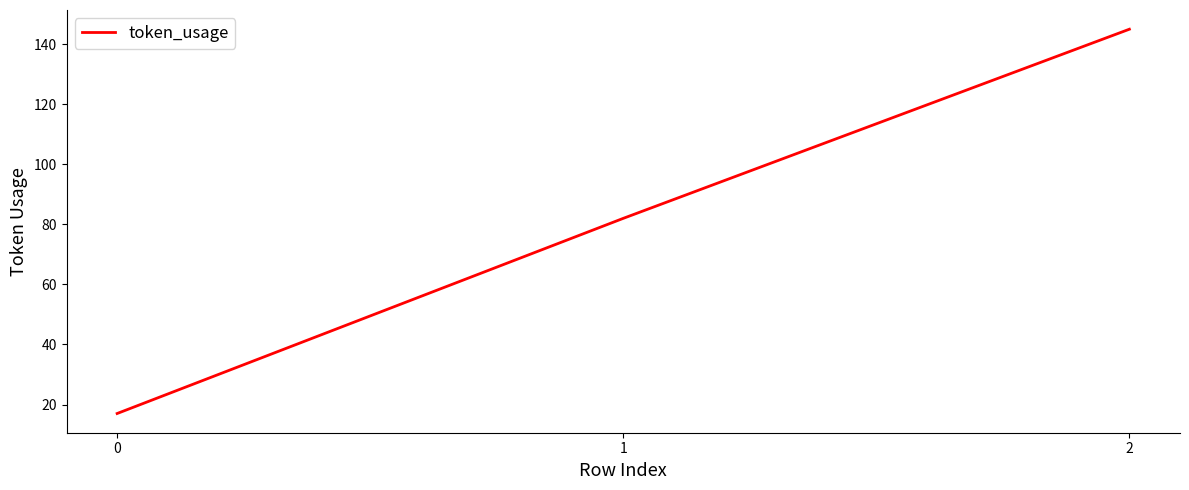

Reading left to right, list all the values displayed in this chart.

0=17	1=82	2=145